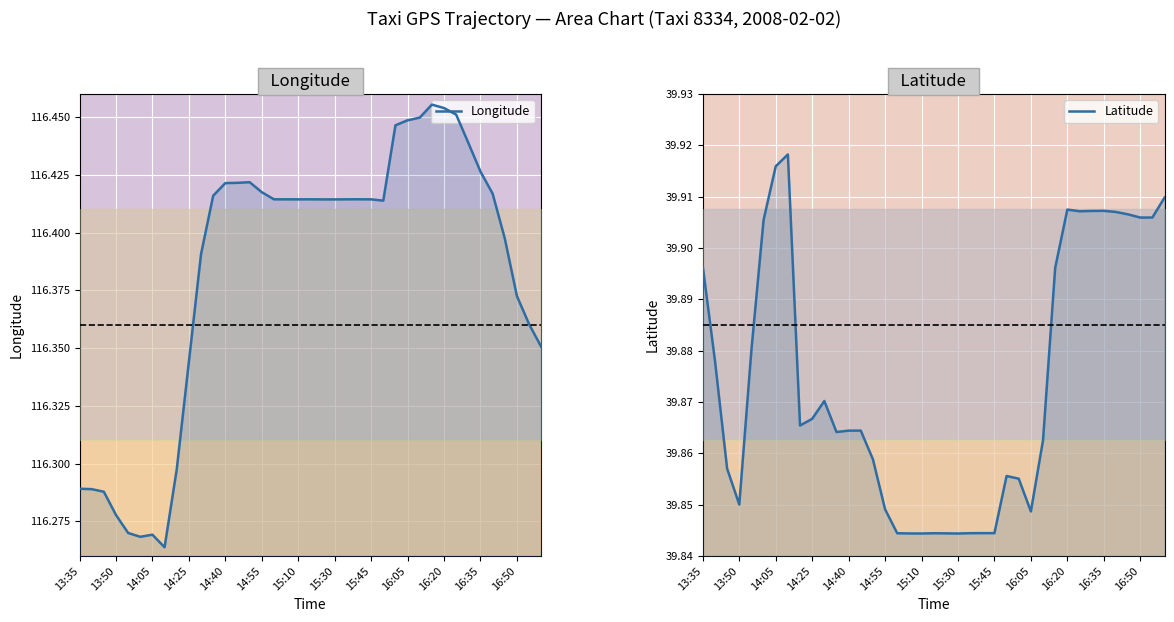

What is the difference between the highest and lowest values at 32?

76.5